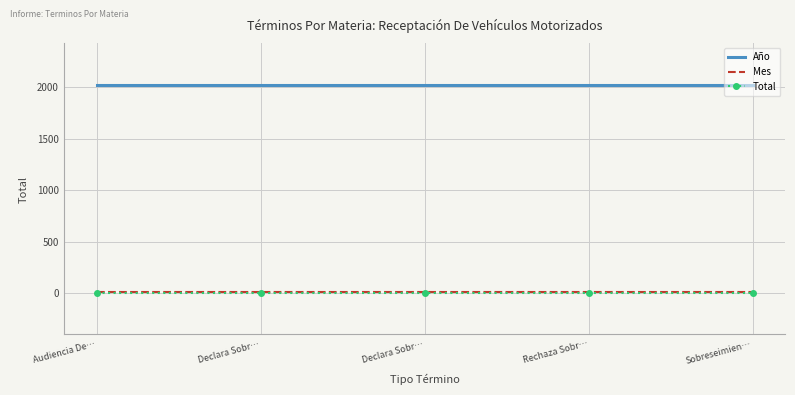

How many lines are shown in the chart?

3